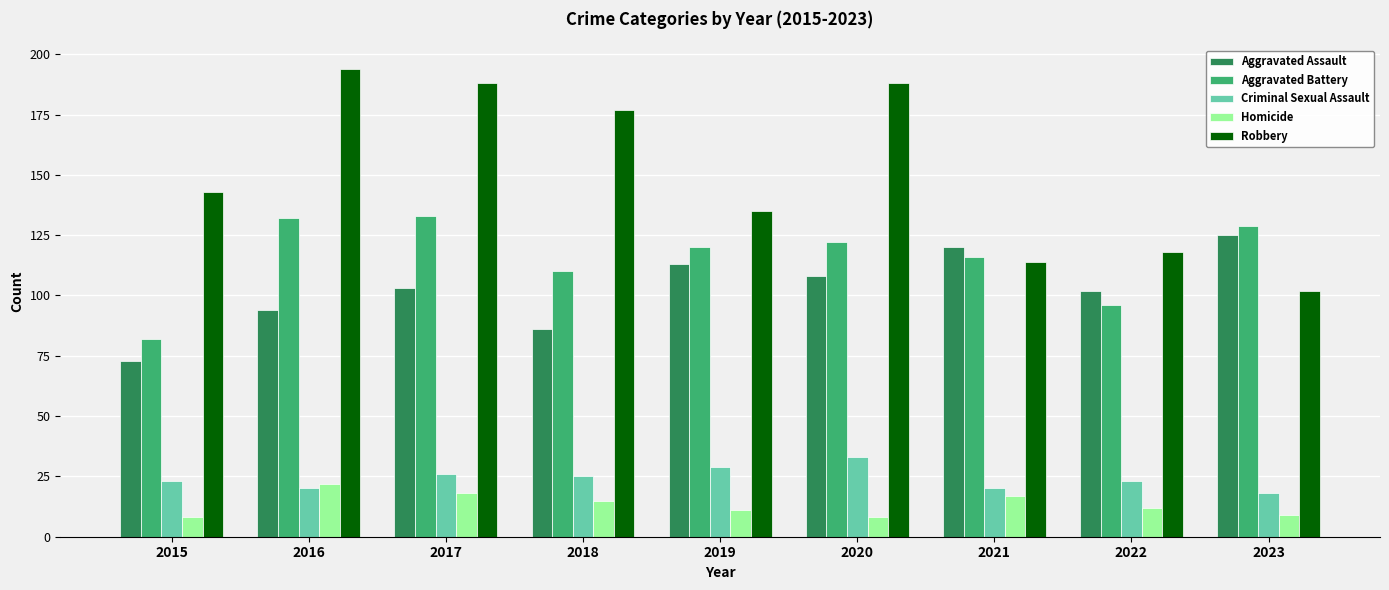

What are all the series names shown in the legend?

Aggravated Assault, Aggravated Battery, Criminal Sexual Assault, Homicide, Robbery